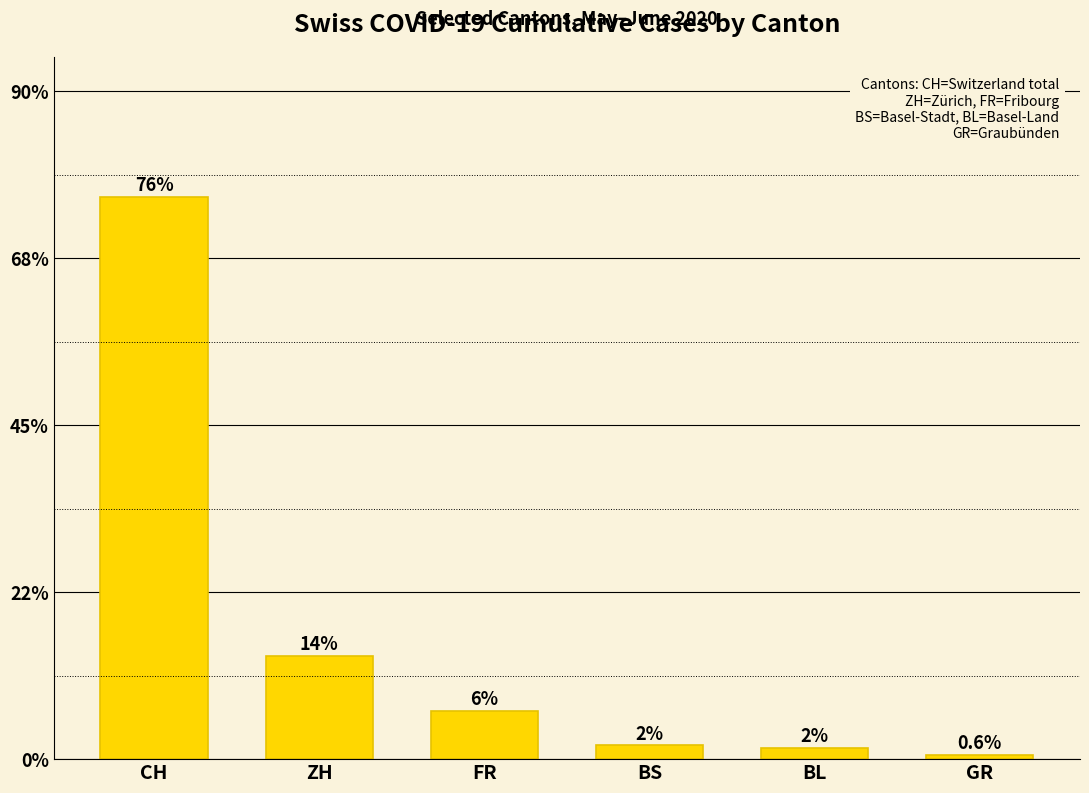

Reading left to right, list all the values displayed in this chart.

CH=0.8	ZH=0.1	FR=0.1	BS=0.0	BL=0.0	GR=0.0